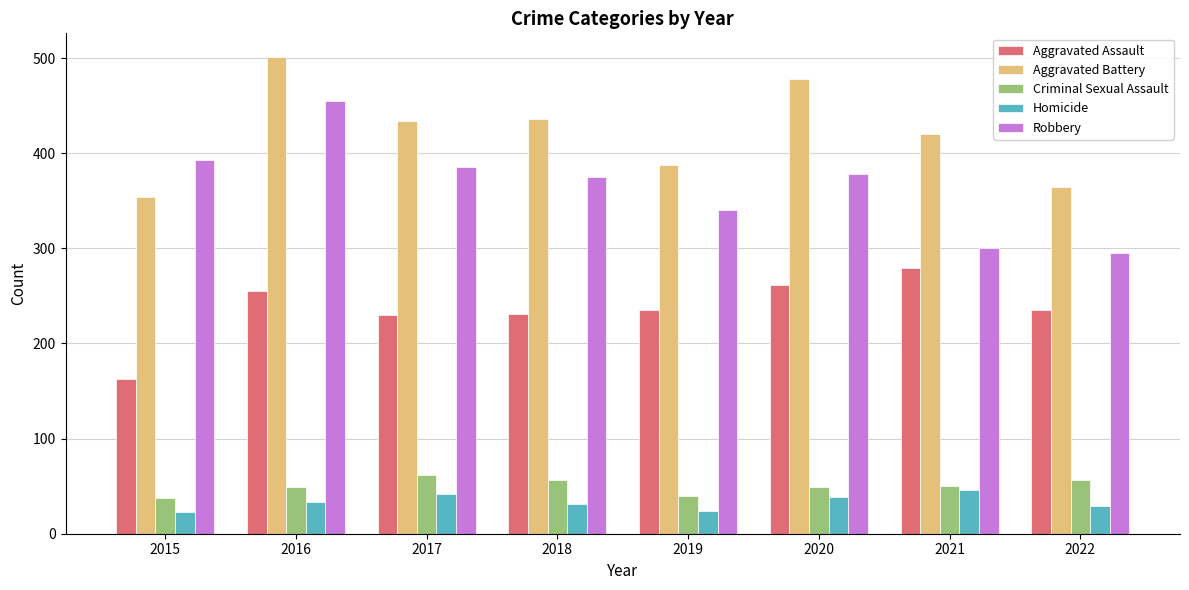

How many data points in Criminal Sexual Assault are less than 50?

4